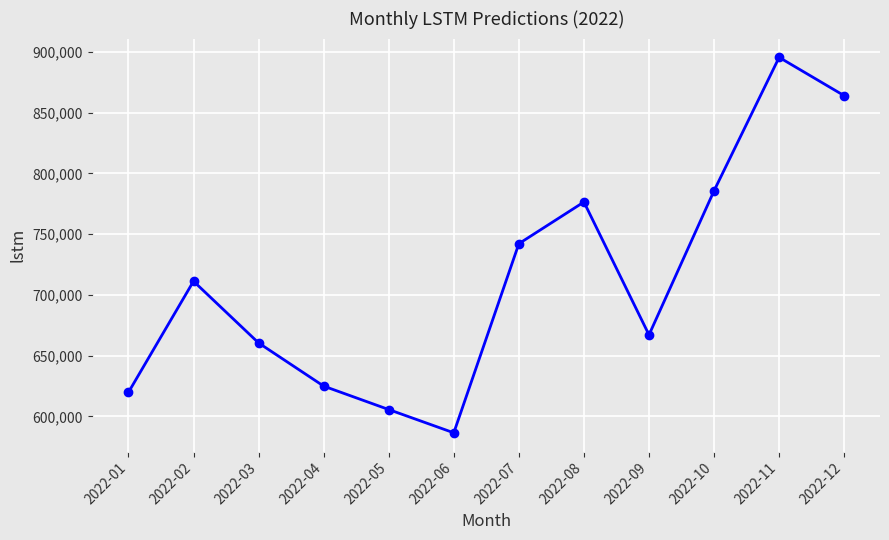

Reading left to right, transcribe all the data shown in this chart.

619836.7	711299.4	660517.2	624988.7	605694.7	586545.6	742188.8	776505.9	667147.7	785776.6	895546.0	863990.0